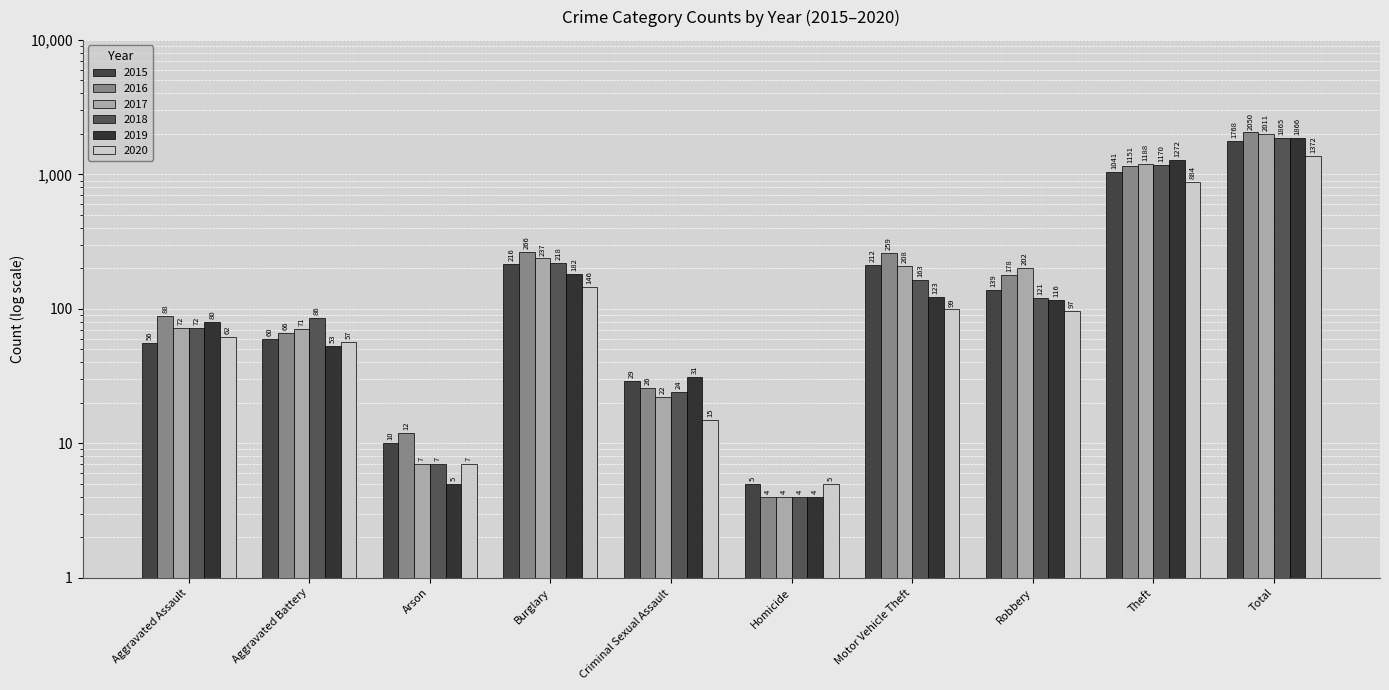

Between Homicide and Motor Vehicle Theft, which series saw the biggest shift?

2016